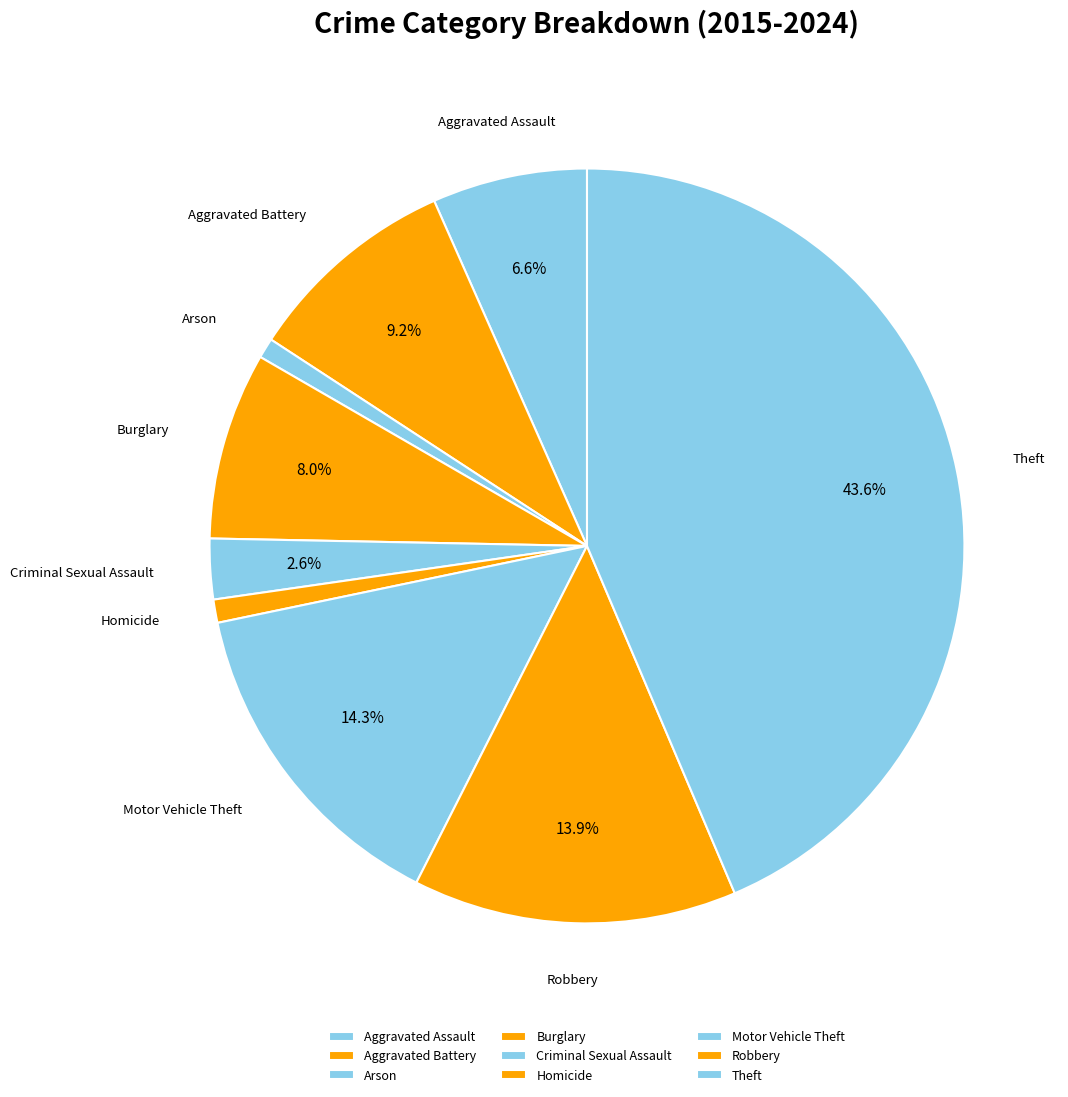

How many segments does this pie chart have?

9